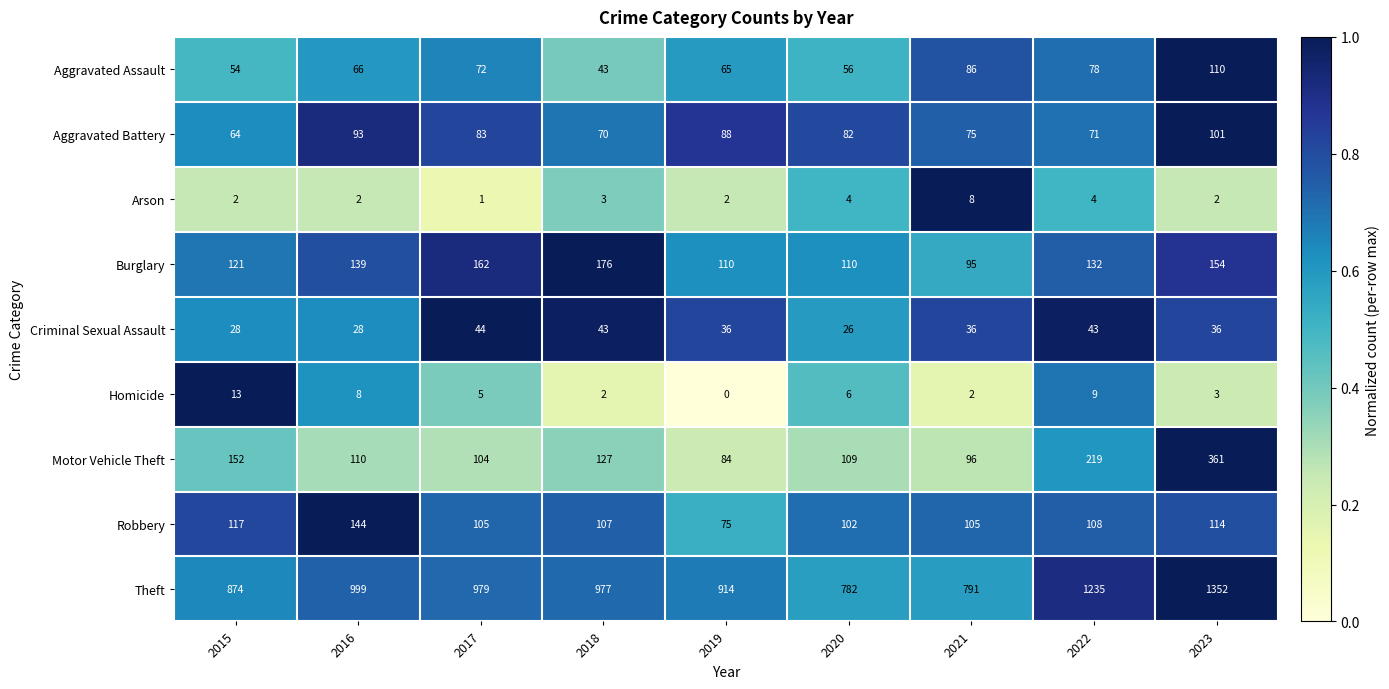

How many series are shown in this chart?

9